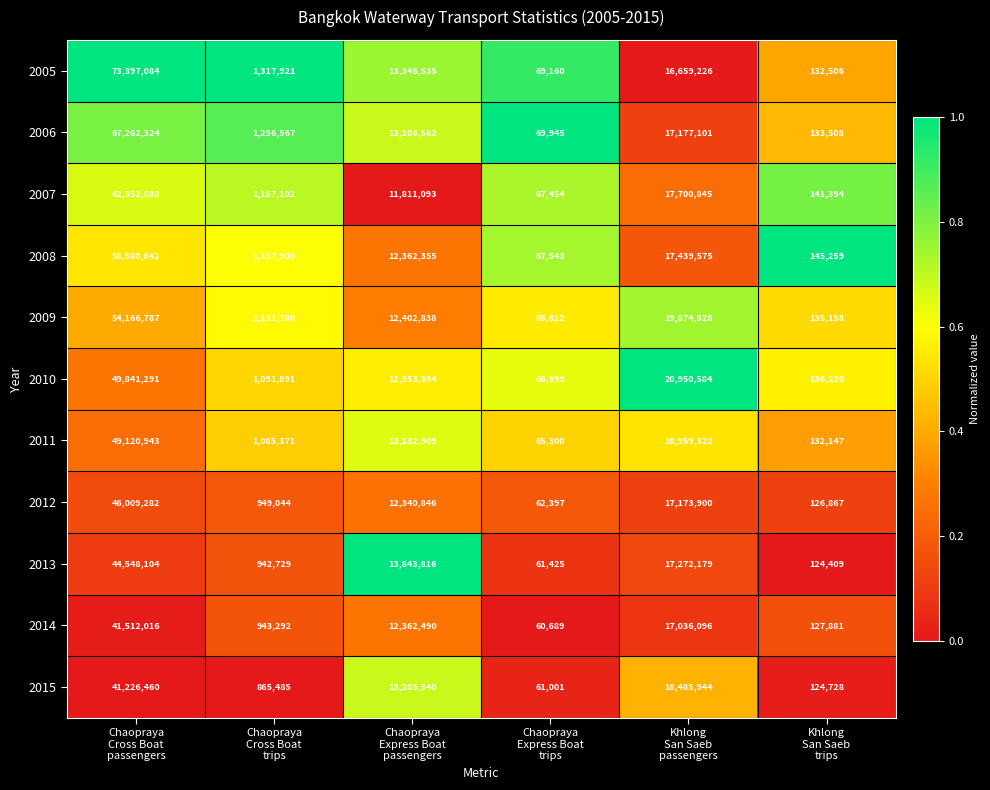

How many distinct data groups are displayed?

11